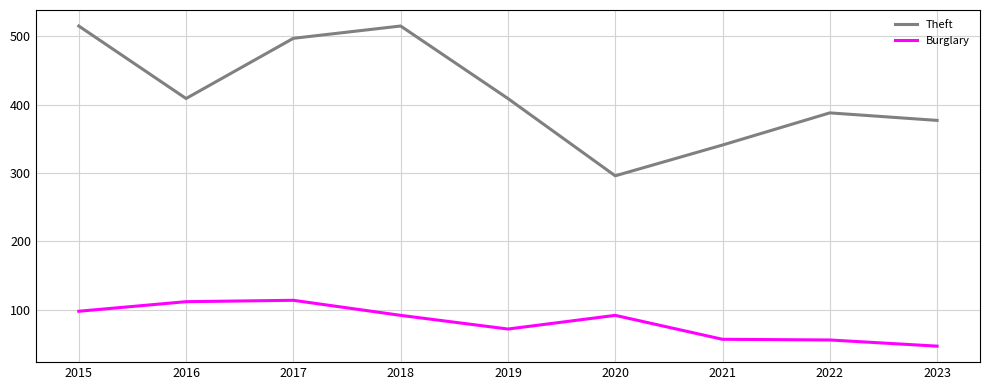

True or false: Theft and Burglary intersect in this chart.

False